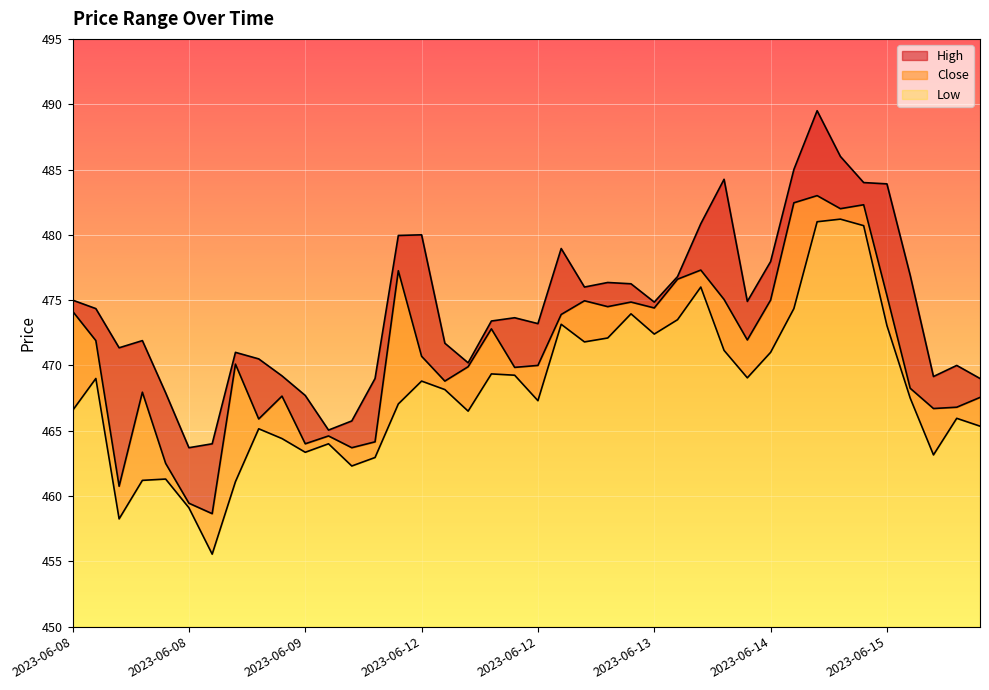

What is the sum of all Low values?

727.0